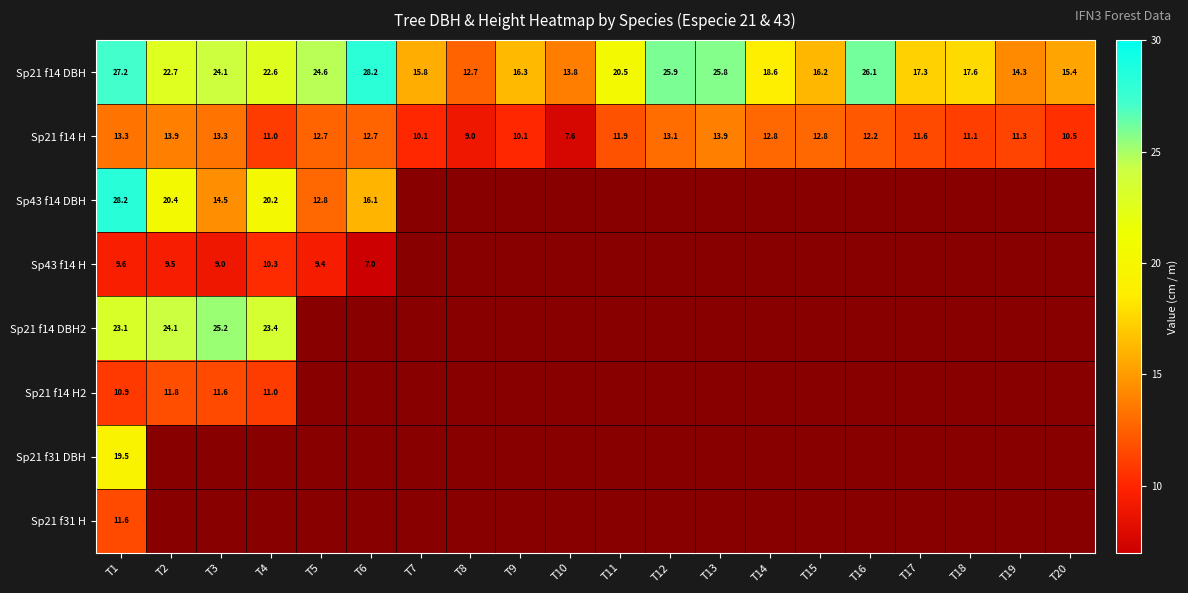

The value of Sp21 f14 DBH2 at T3 is 11.1. True or false?

False